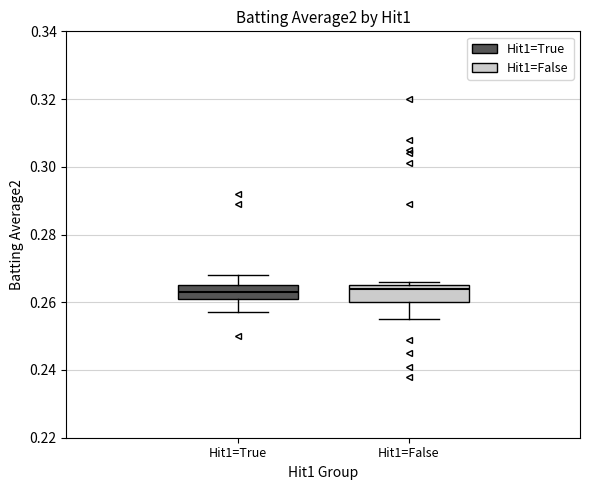

Reading left to right, transcribe this box plot: for each box, give where its median line is, the range the box spans, and where its two whiskers end, as read against the y-axis. The values are not printed on the chart, so give them approximately, as read against the axis.

Hit1=True: median 0.264, box 0.262 to 0.266, whiskers 0.258 to 0.268
Hit1=False: median 0.264, box 0.260 to 0.266, whiskers 0.256 to 0.266 (just above the box's upper edge)